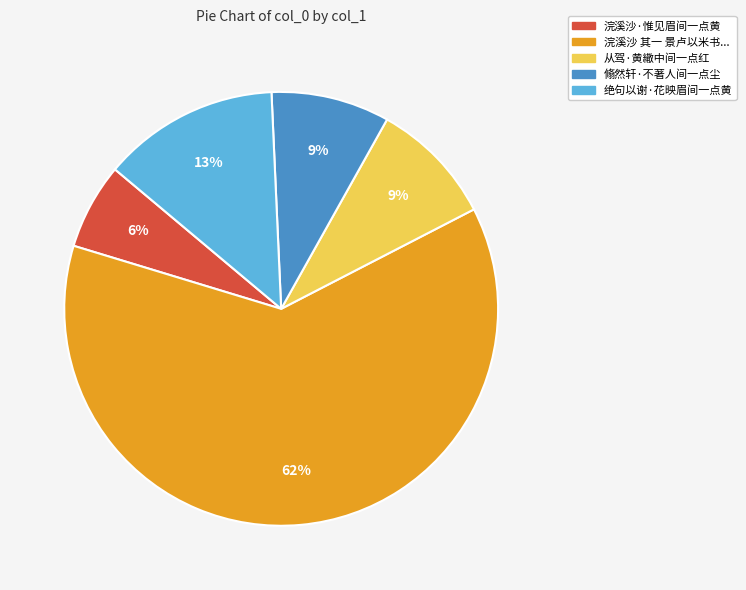

To the nearest percent, what is the average slice percentage?

20%